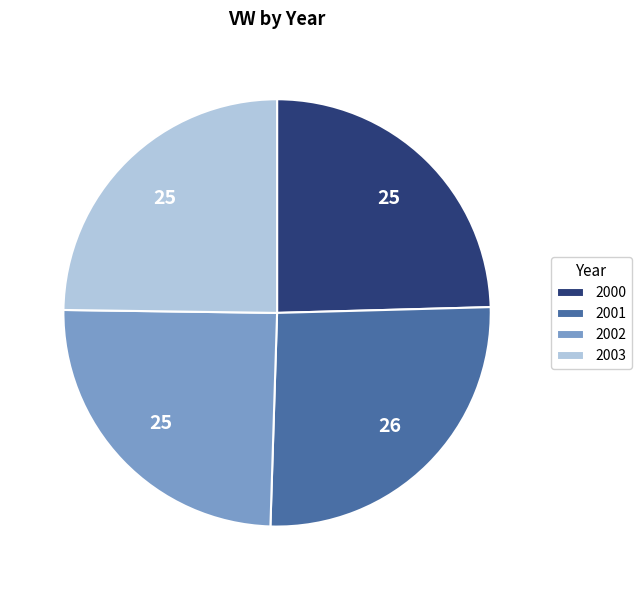

Between 2001 and 2002, which is larger?

2001